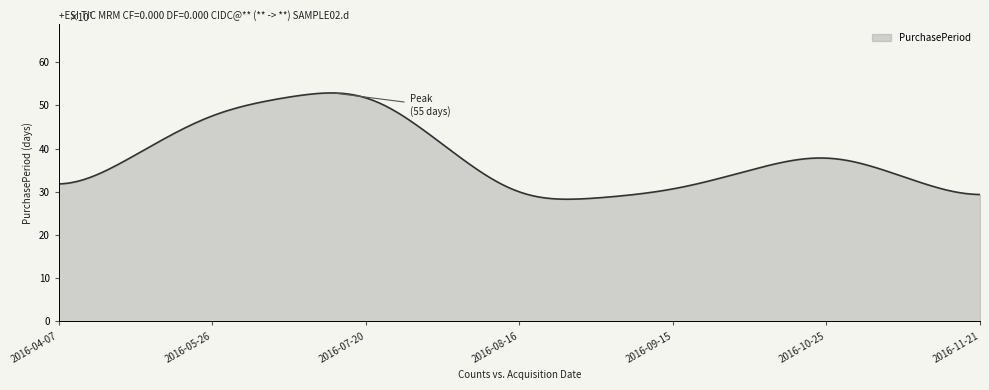

What is the maximum value shown in the chart?

52.9